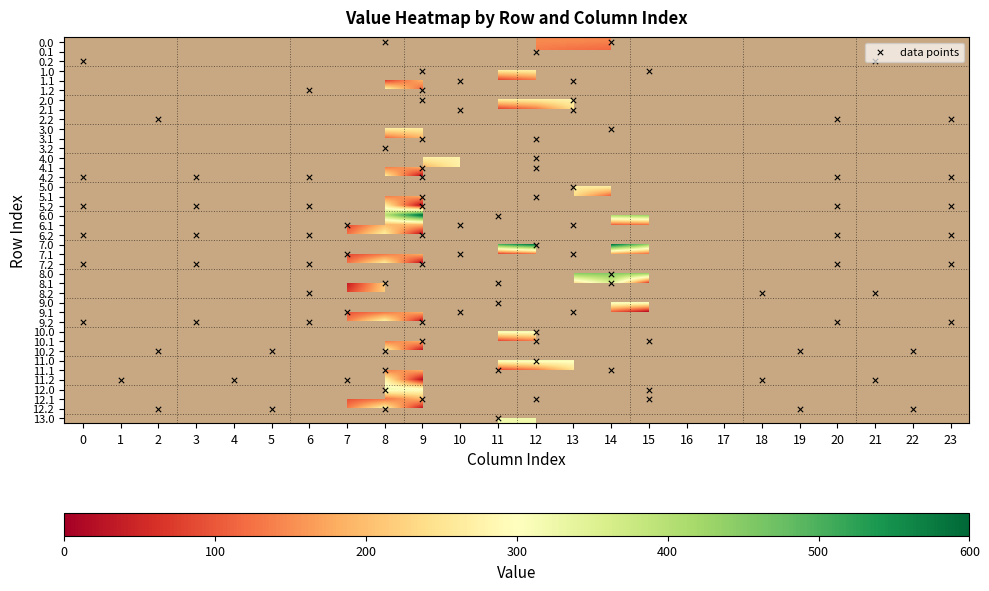

List the labels in order of 2.2 value, smallest first.

1, 4, 5, 6, 7, 8, 9, 10, 11, 12, 13, 14, 15, 16, 17, 19, 3, 23, 0, 2, 22, 21, 18, 20